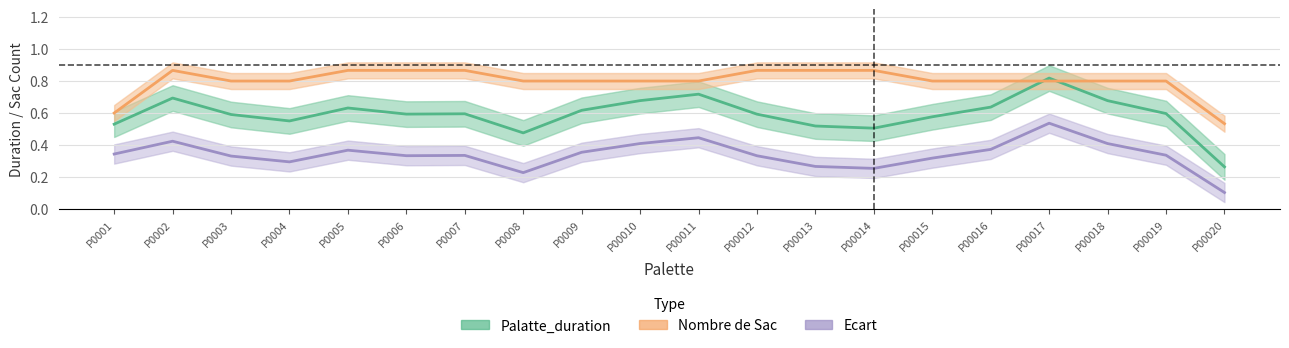

The Nombre de Sac series shows 0.8 at P00016. True or false?

True